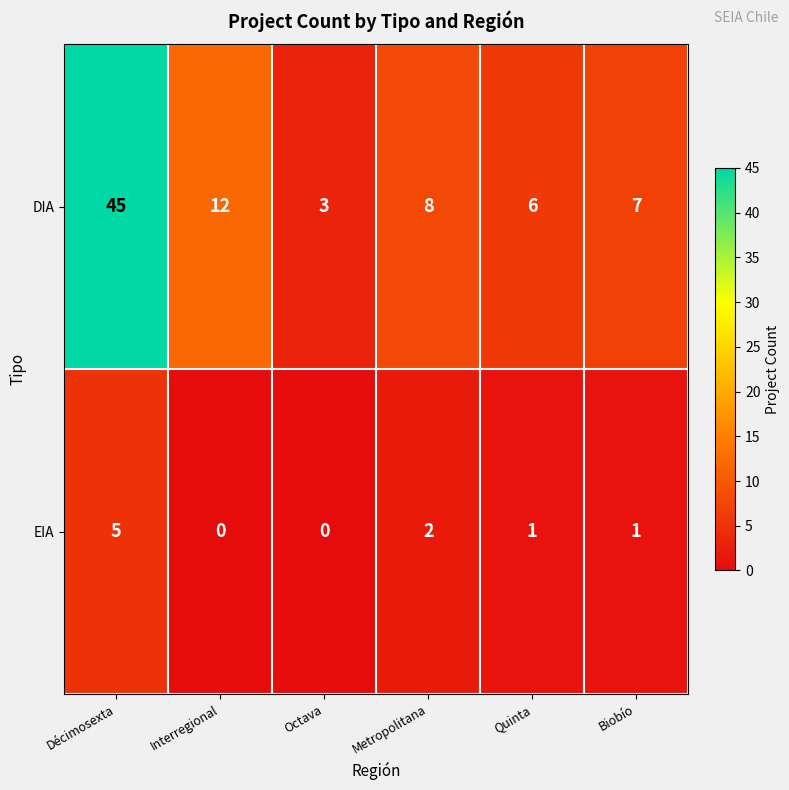

Rank the series by their maximum value, from highest to lowest.

DIA, EIA